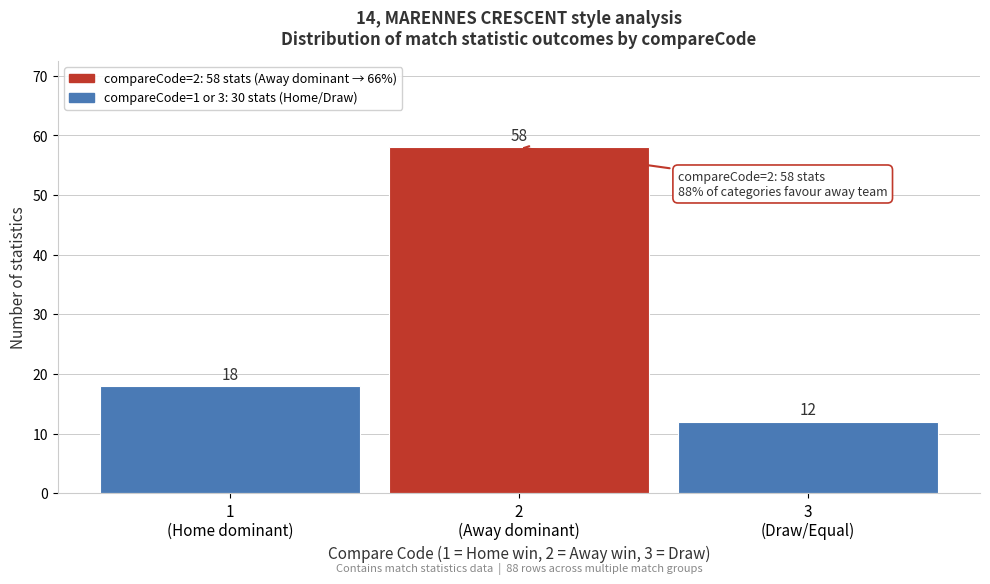

Reading left to right, extract all data points from this chart.

18	58	12